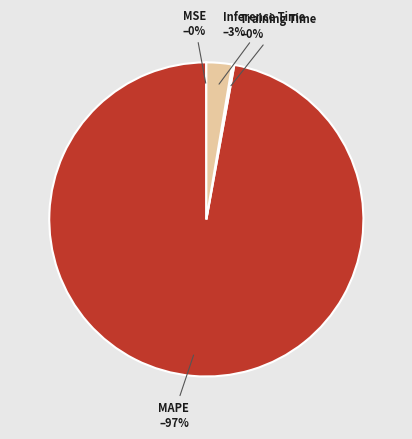

What percentage is the Inference Time slice, to the nearest percent?

3%